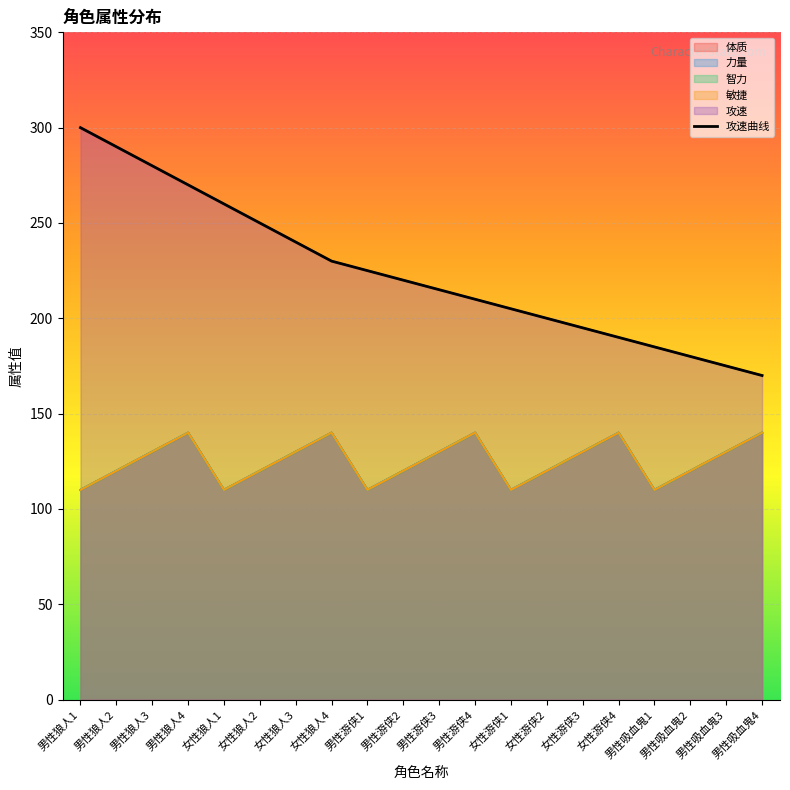

What is the change in value from 男性狼人2 to 男性狼人4?

-20